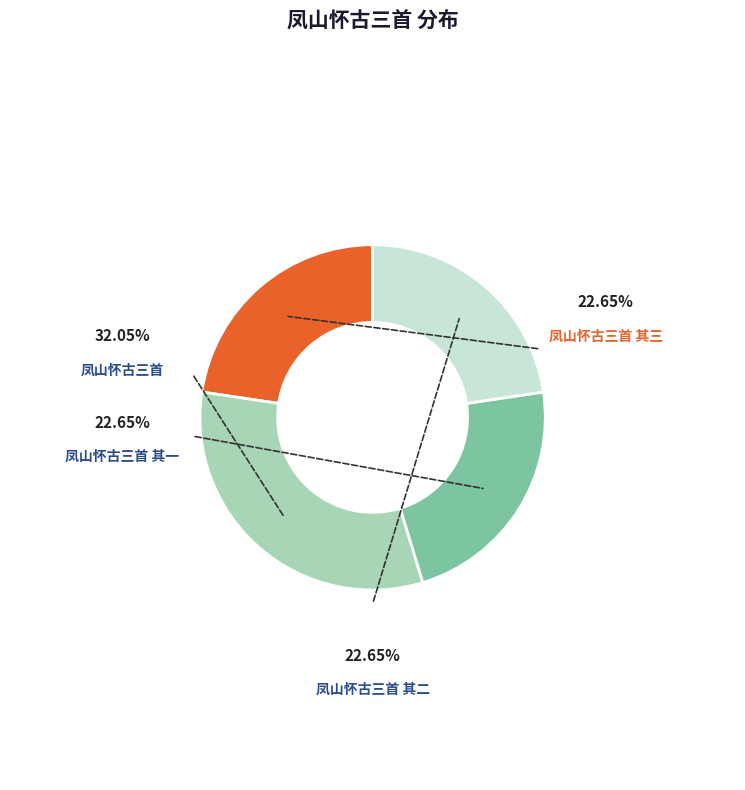

What is the ratio of the value at 凤山怀古三首 其二 to the value at 凤山怀古三首?

0.7